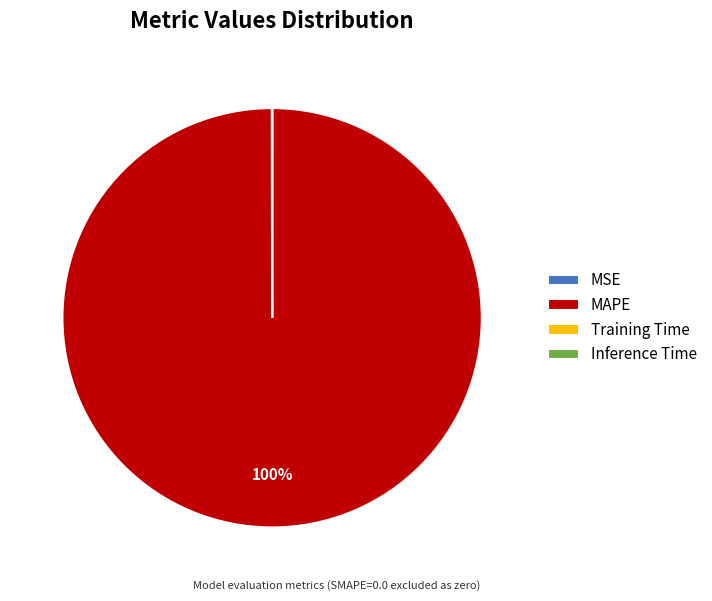

To the nearest percent, what portion does MAPE represent?

100%